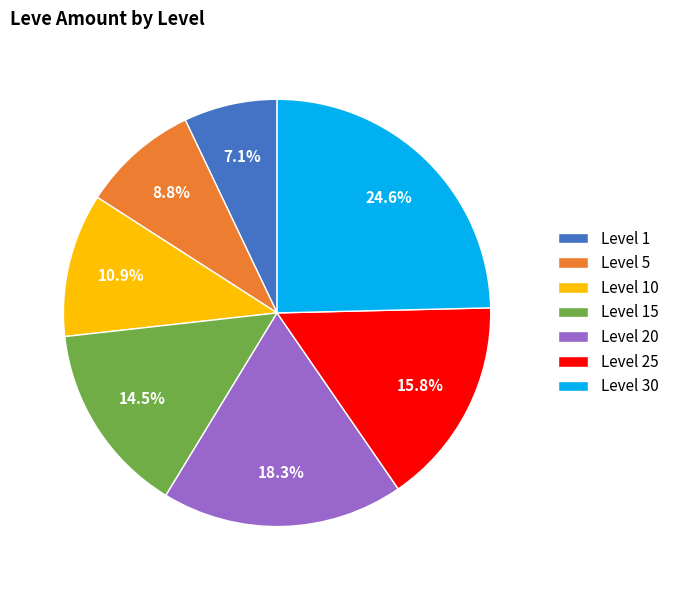

Which slice is the smallest?

Level 1